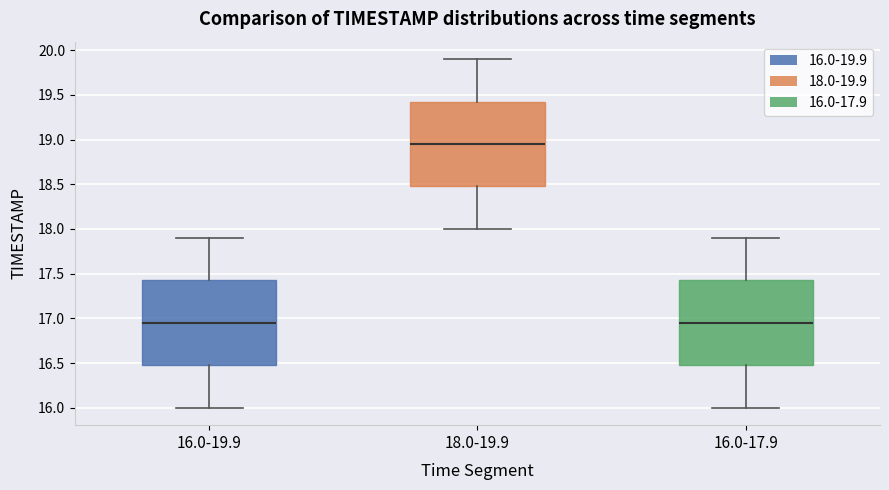

Where is the lower edge of the box for 18.0-19.9 on the y-axis? The values are not printed on the chart, so give them approximately, as read against the axis.

18.50